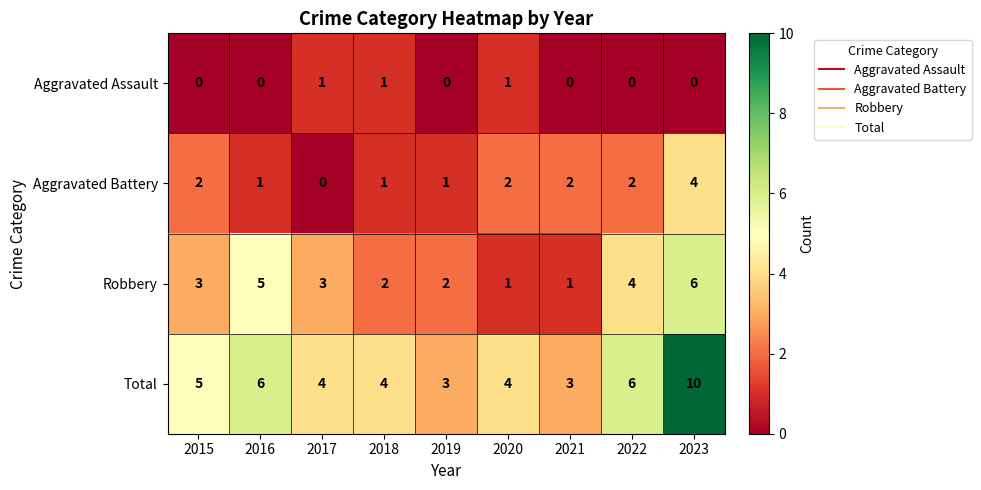

Read the Total value at 2020.

4